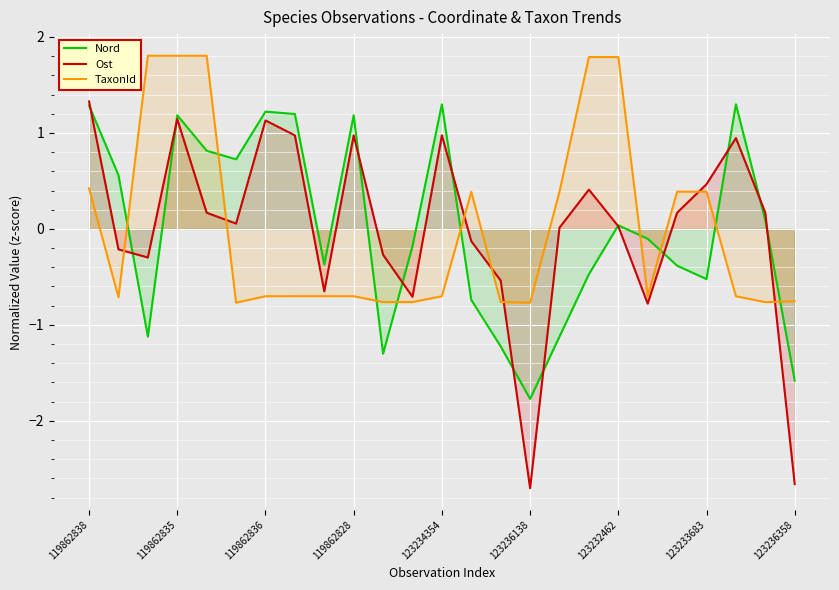

How many times do Nord and TaxonId cross each other?

9